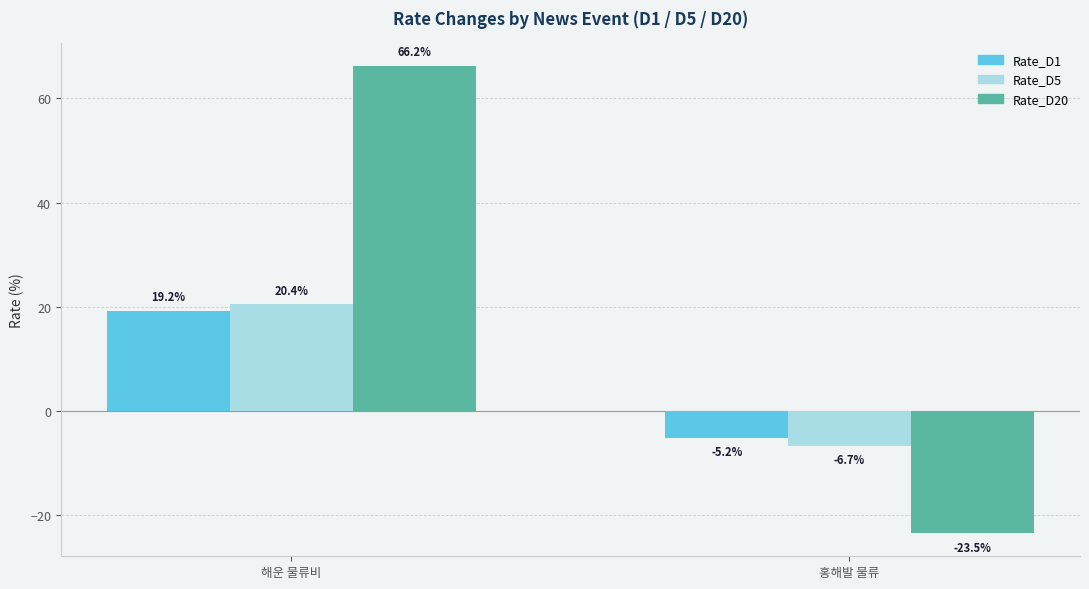

How many bars are there in total?

6